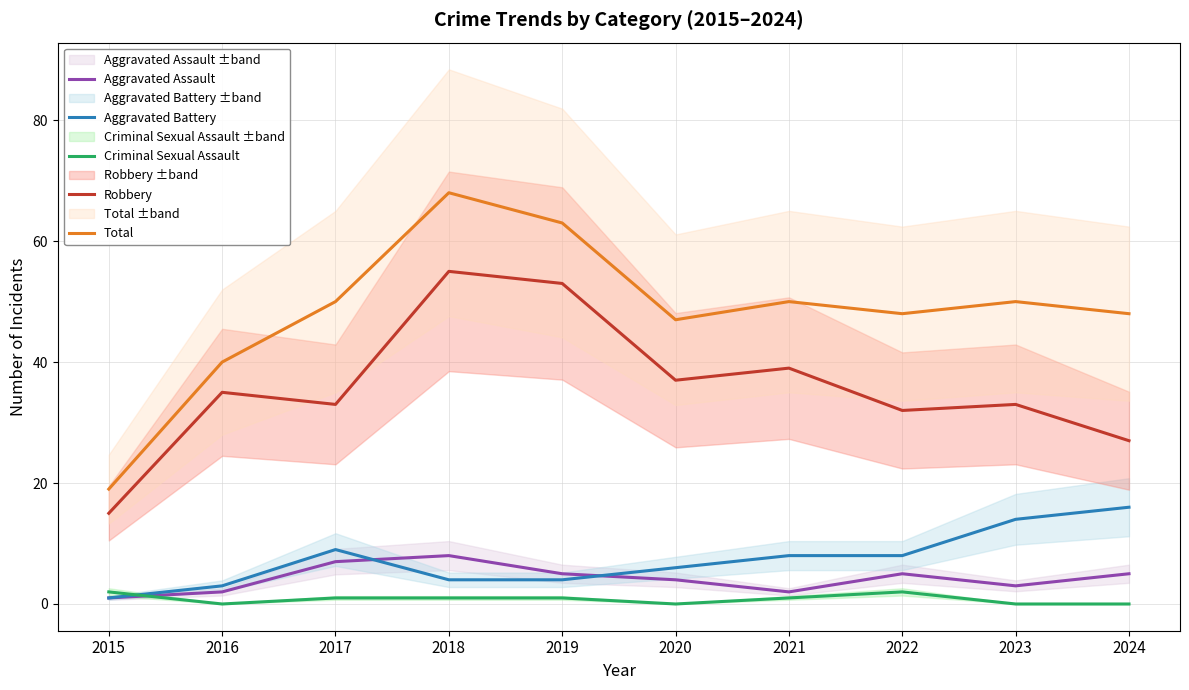

True or false: Total and Criminal Sexual Assault intersect in this chart.

False